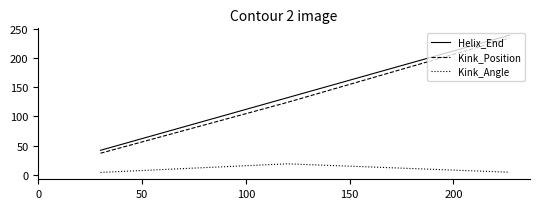

What are all the series names shown in the legend?

Helix_End, Kink_Position, Kink_Angle